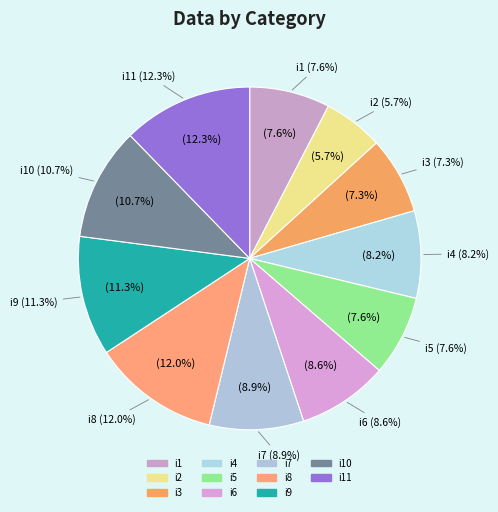

Which category has the smallest portion of the pie?

i2